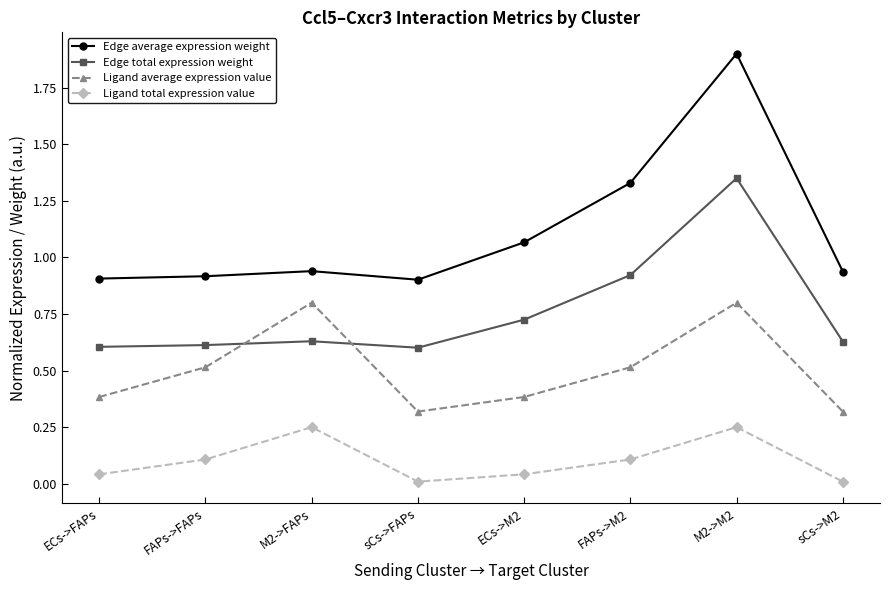

What is the label of the 6th point from the right?

M2->FAPs